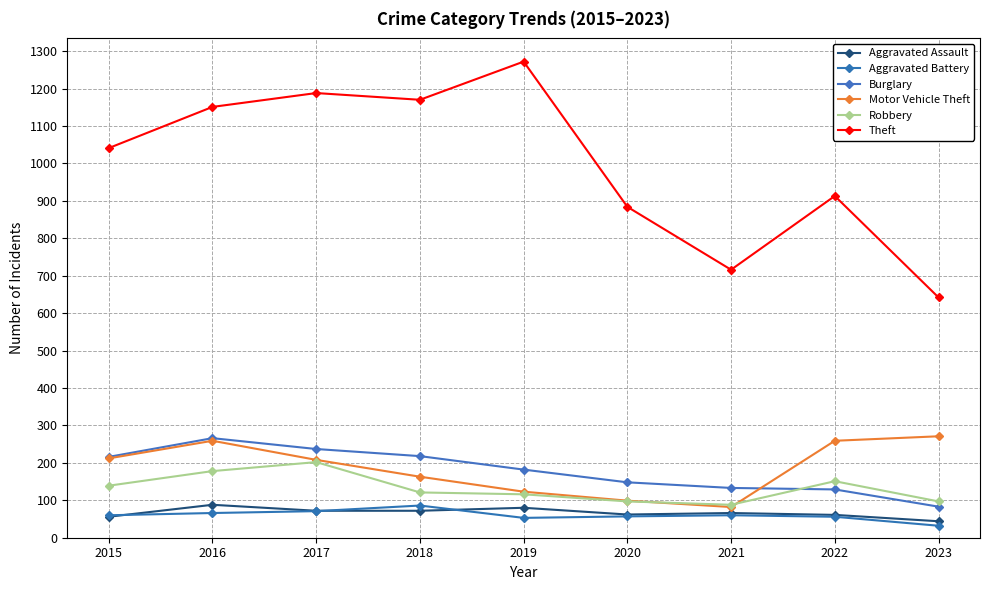

What is the difference between the highest and lowest values at 2020?

827